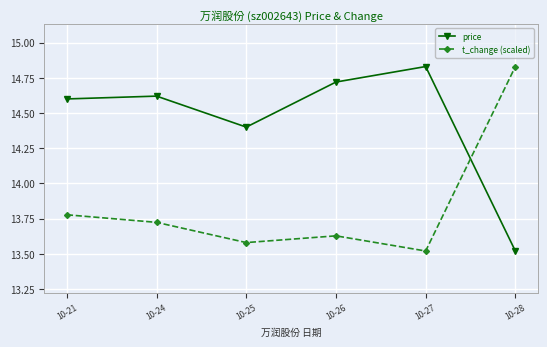

At which label is t_change (scaled) closest to 14?

10-21